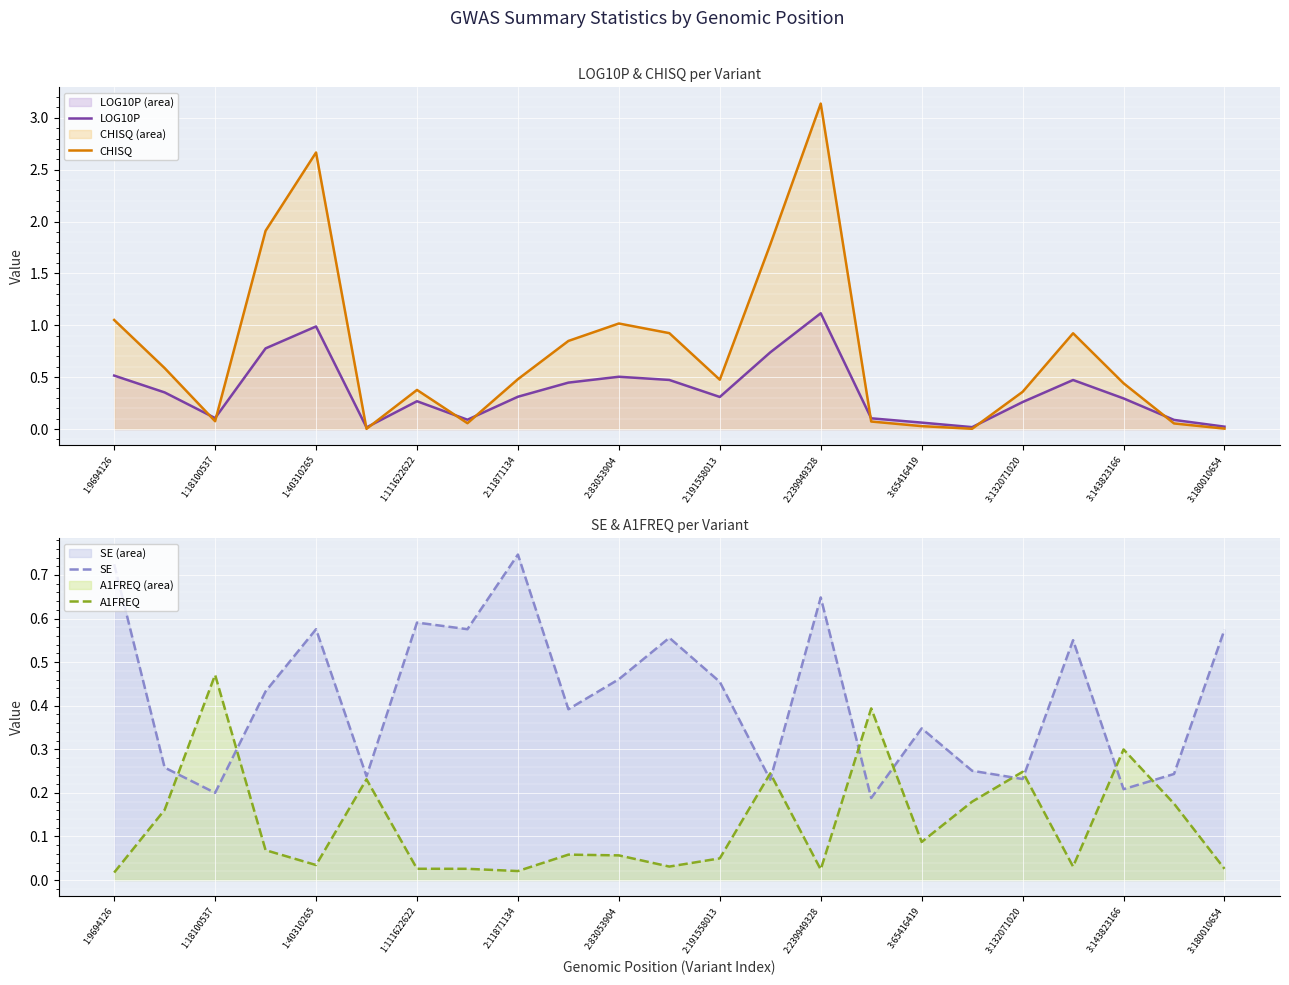

At which label is A1FREQ closest to 0?

1:9694126